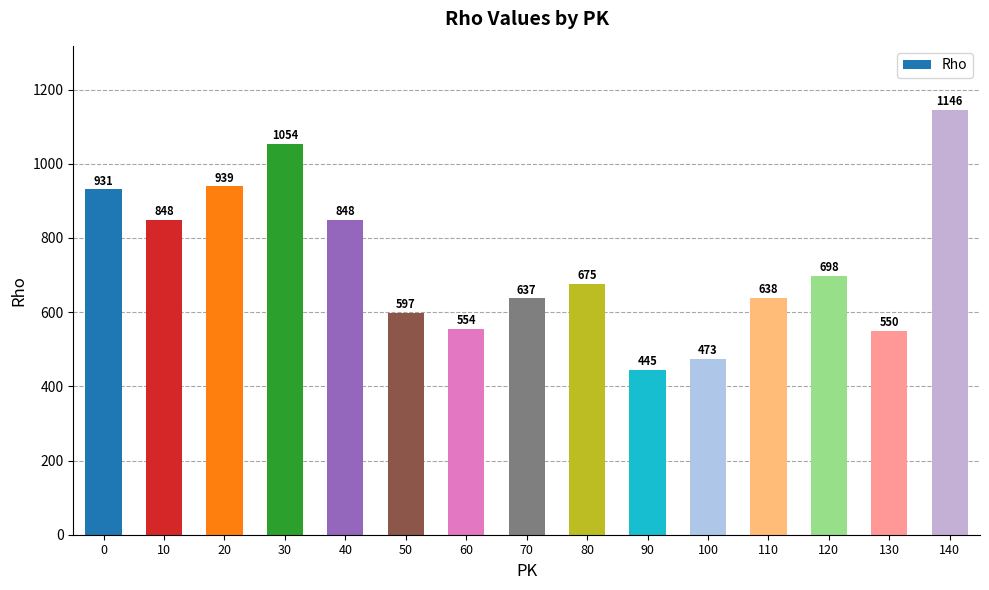

How many bars are there in total?

15